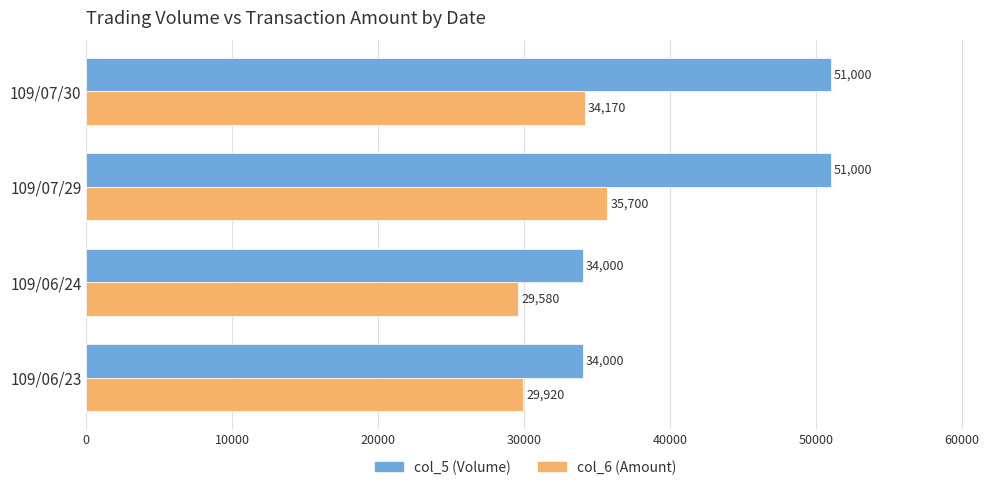

Which series has the widest spread of values?

col_5 (Volume)